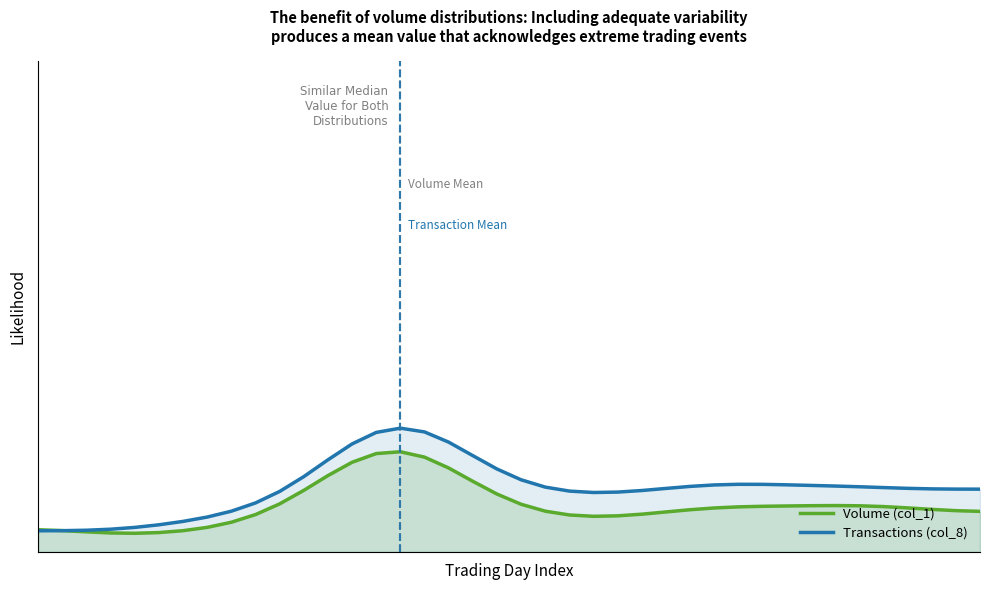

Does the chart have visible grid lines?

No